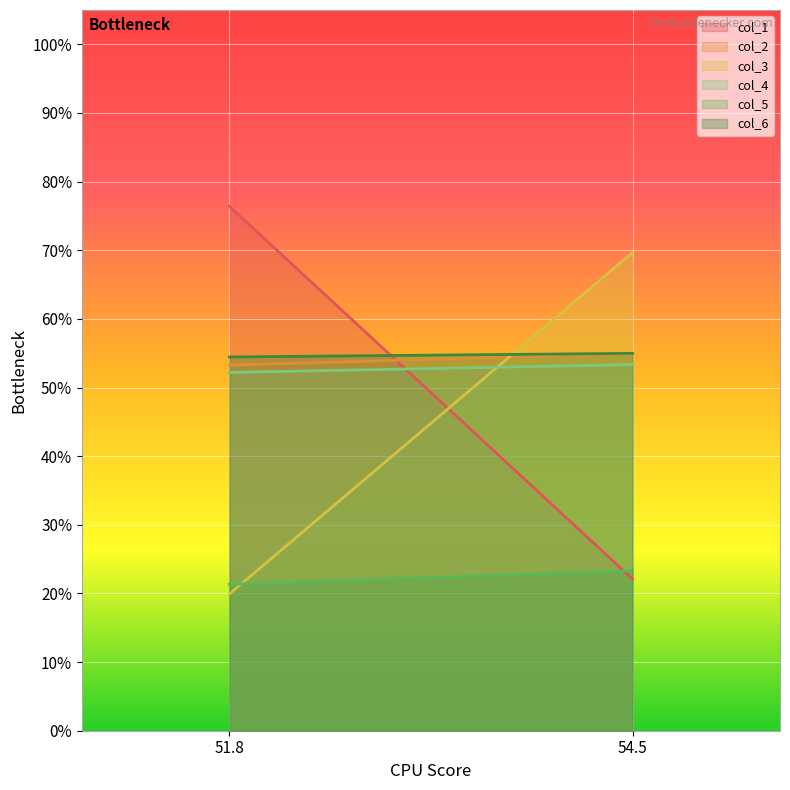

What is the total value across all series at 54.54166667?

278.3